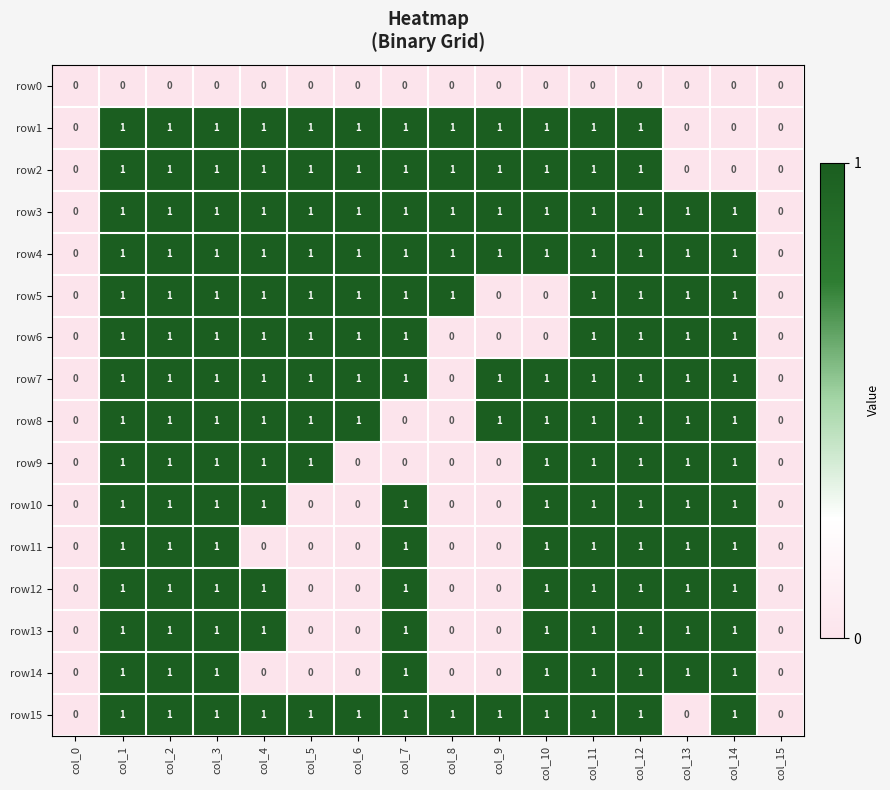

What is the sum of all row8 values?

12